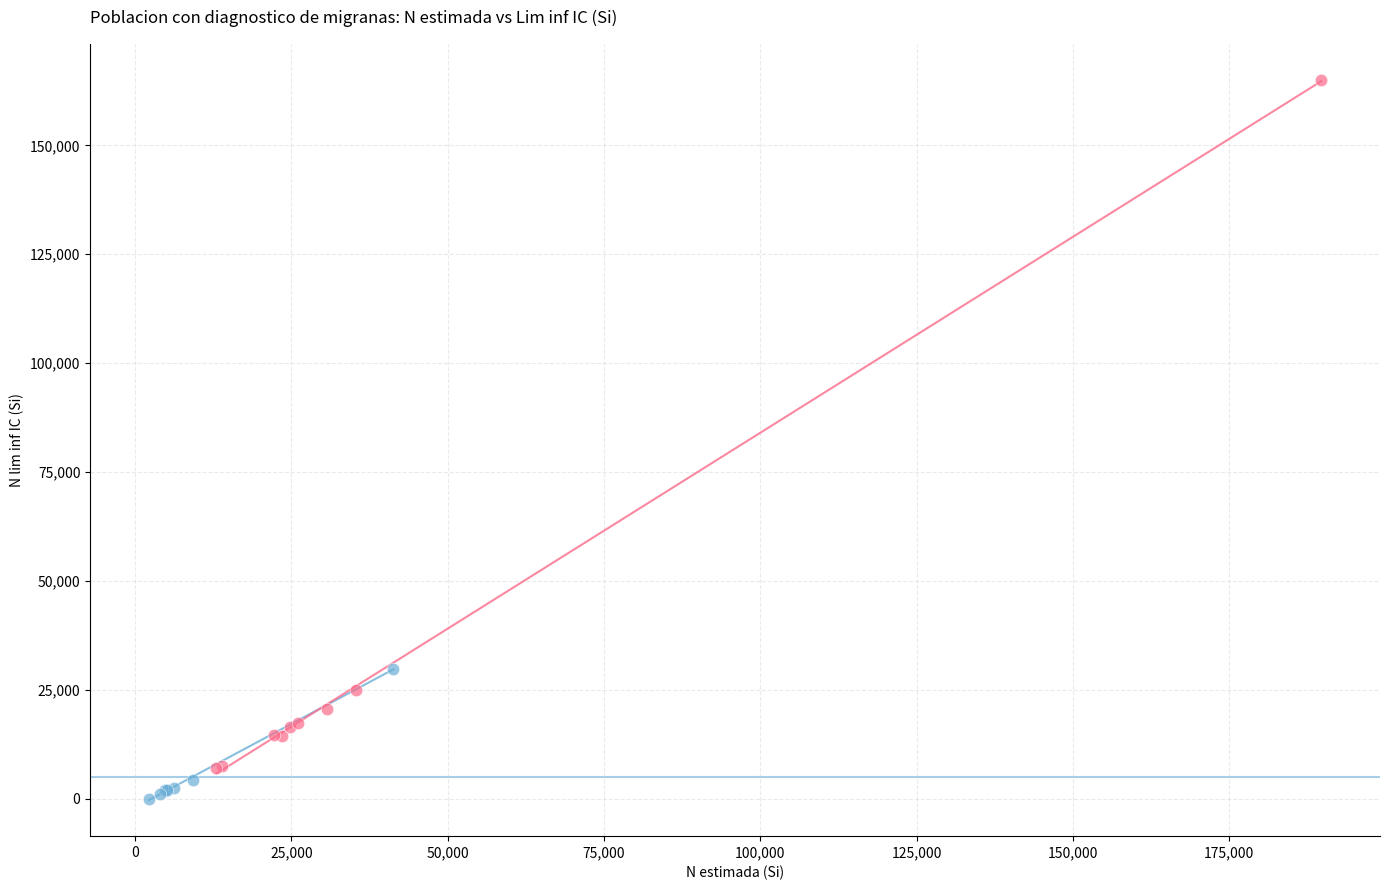

Which series reaches the maximum Y coordinate?

Mujer